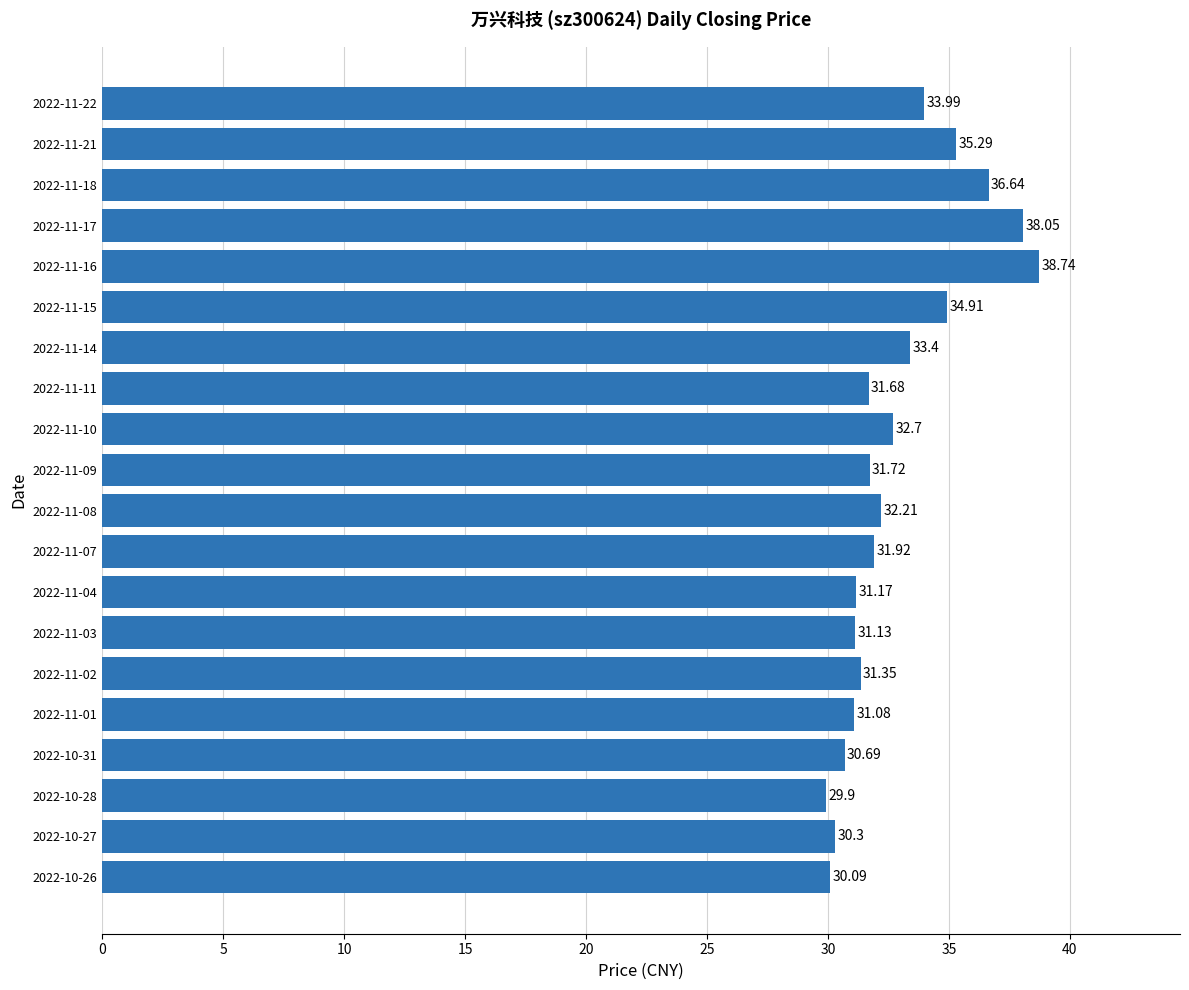

Rank the categories by value from lowest to highest.

2022-10-28, 2022-10-26, 2022-10-27, 2022-10-31, 2022-11-01, 2022-11-03, 2022-11-04, 2022-11-02, 2022-11-11, 2022-11-09, 2022-11-07, 2022-11-08, 2022-11-10, 2022-11-14, 2022-11-22, 2022-11-15, 2022-11-21, 2022-11-18, 2022-11-17, 2022-11-16